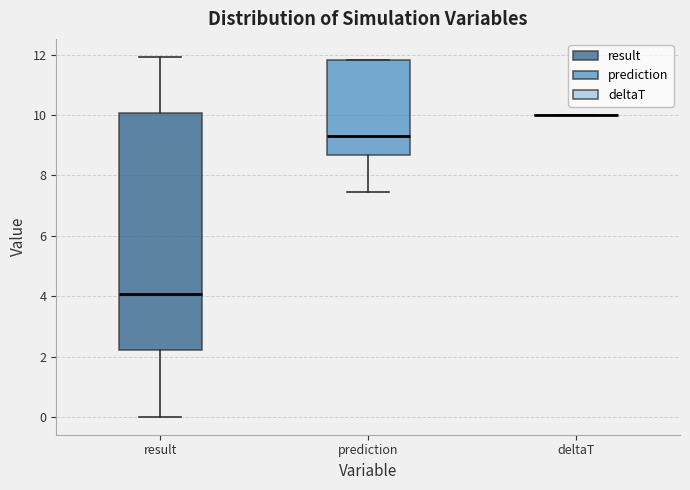

Reading left to right, read every box against the y-axis: the position of its median line, the range the box covers, and the ends of its whiskers. The values are not printed on the chart, so give them approximately, as read against the axis.

result: median 4.0, box 2.2 to 10.0, whiskers 0.0 to 12.0
prediction: median 9.4, box 8.6 to 11.8, whiskers 7.4 to 11.8
deltaT: box collapsed to a line at 10.0, whiskers 10.0 to 10.0